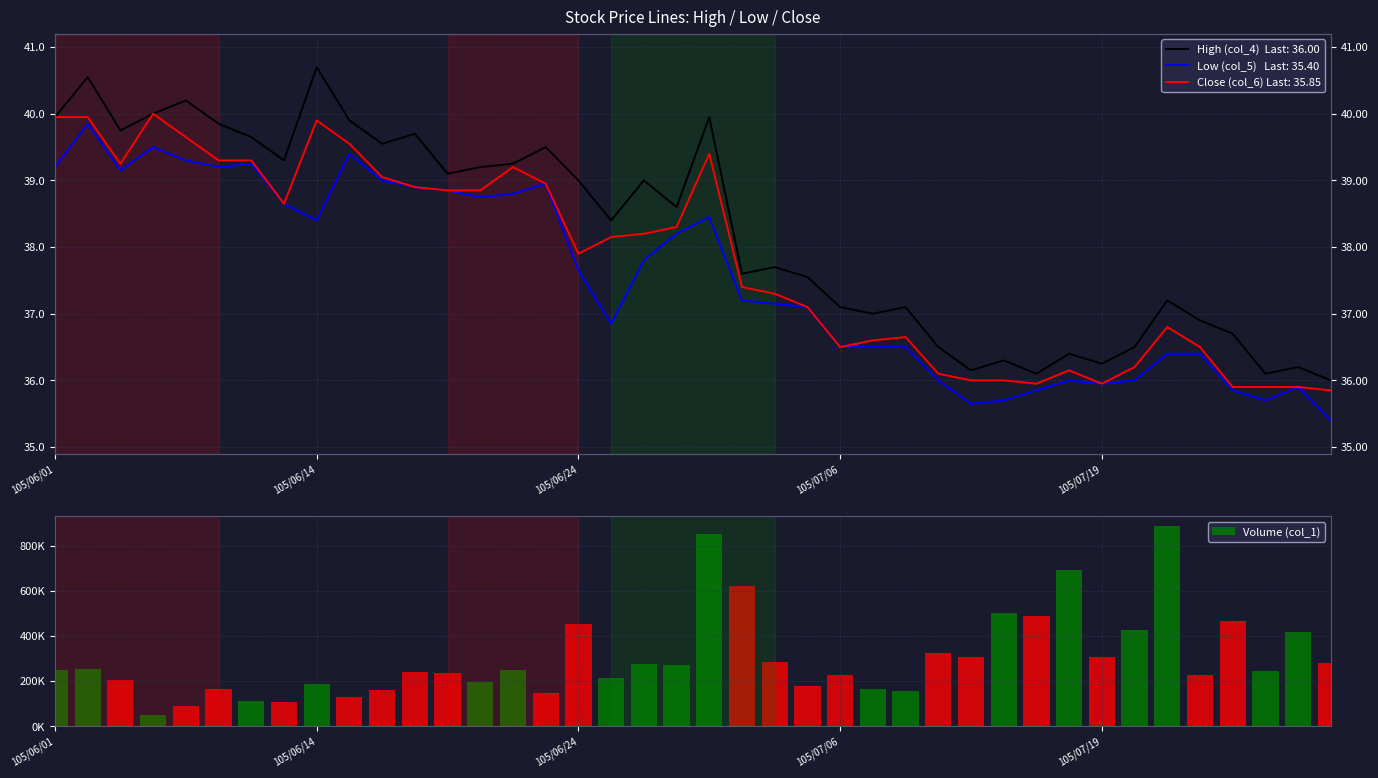

How many data points are above 248947?

19